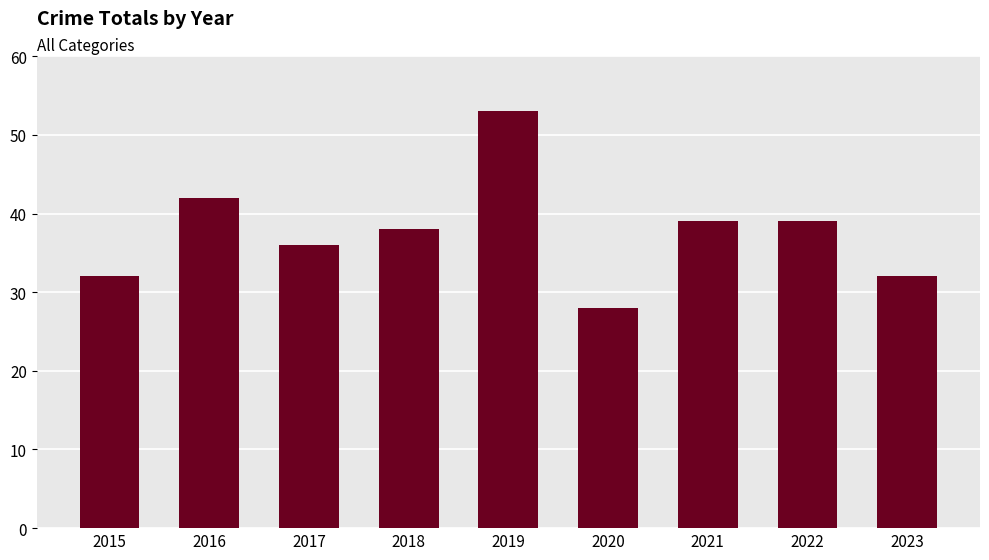

The chart shows a value of 46 at 2015. True or false?

False